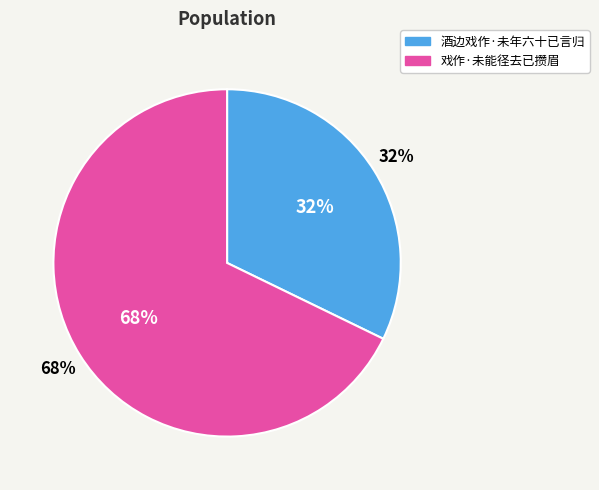

Which slice is the smallest?

酒边戏作·未年六十已言归